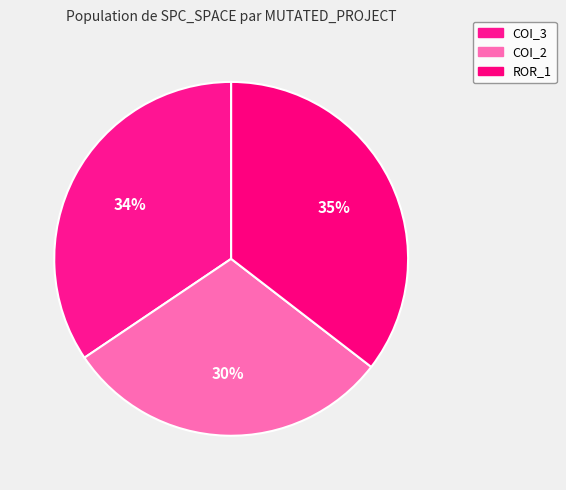

How many segments does this pie chart have?

3